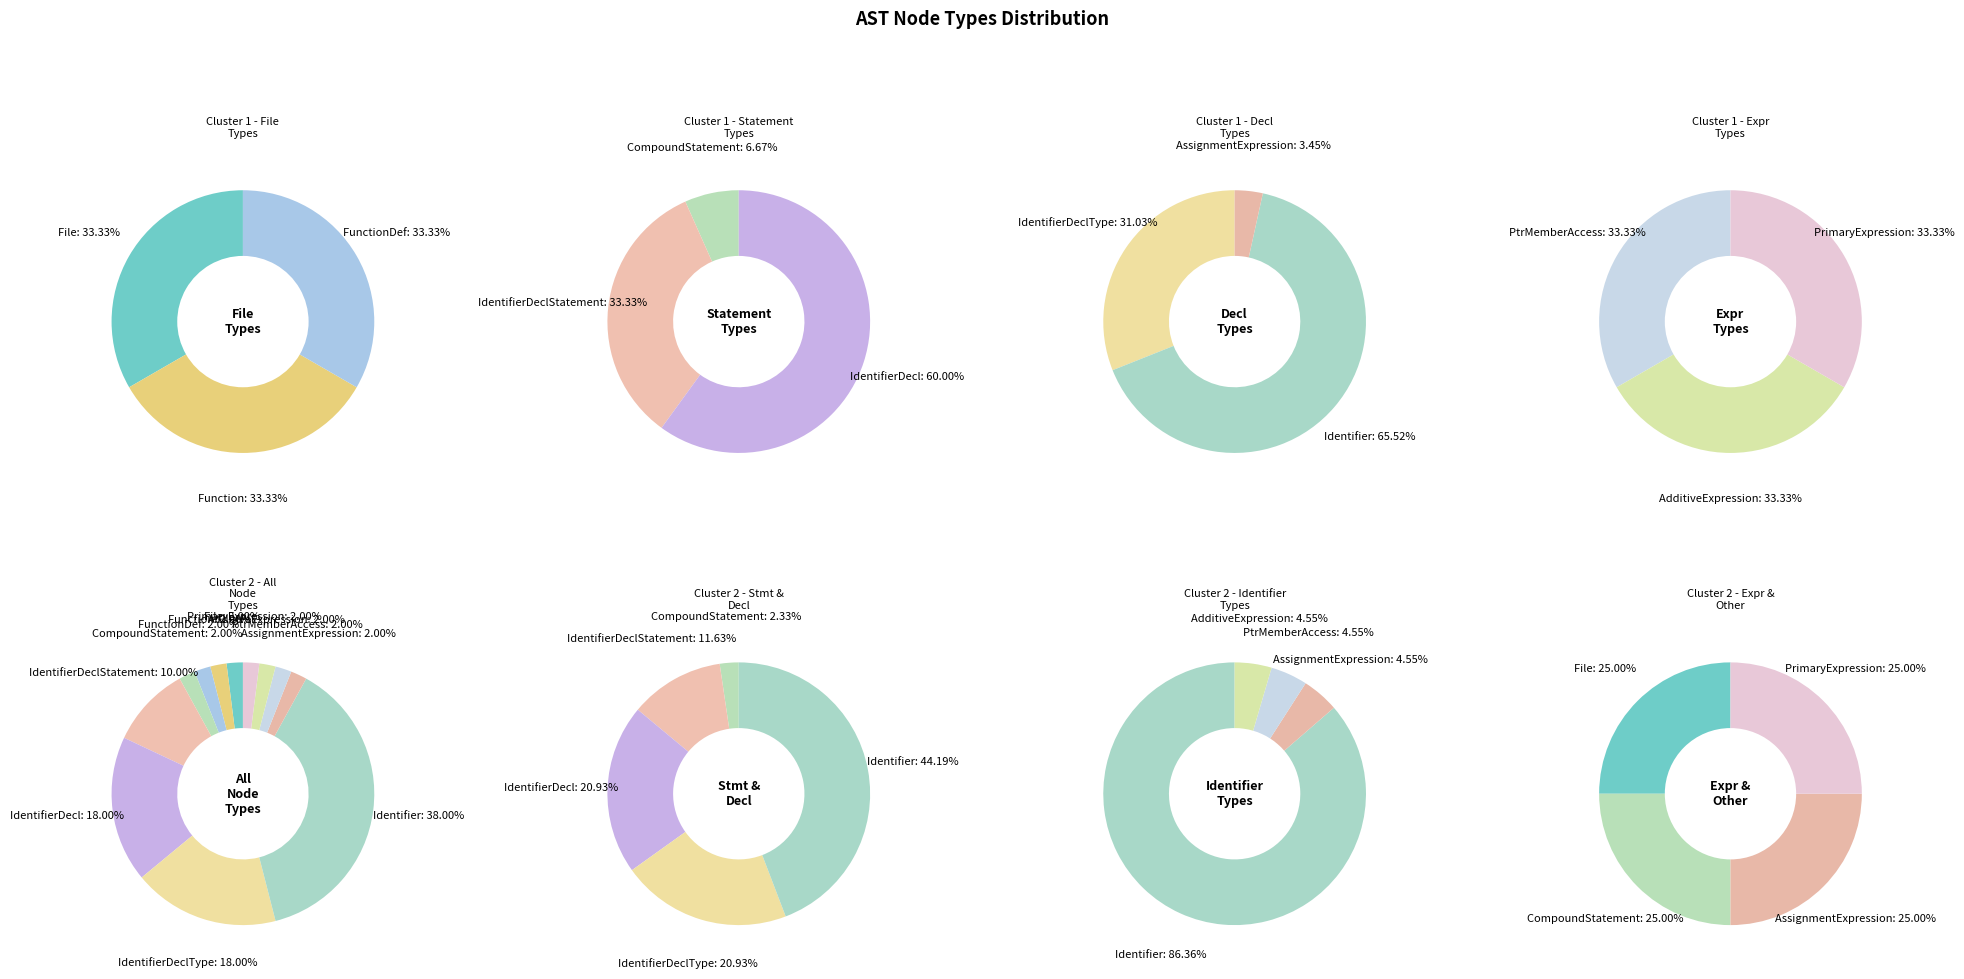

How many segments does this pie chart have?

12